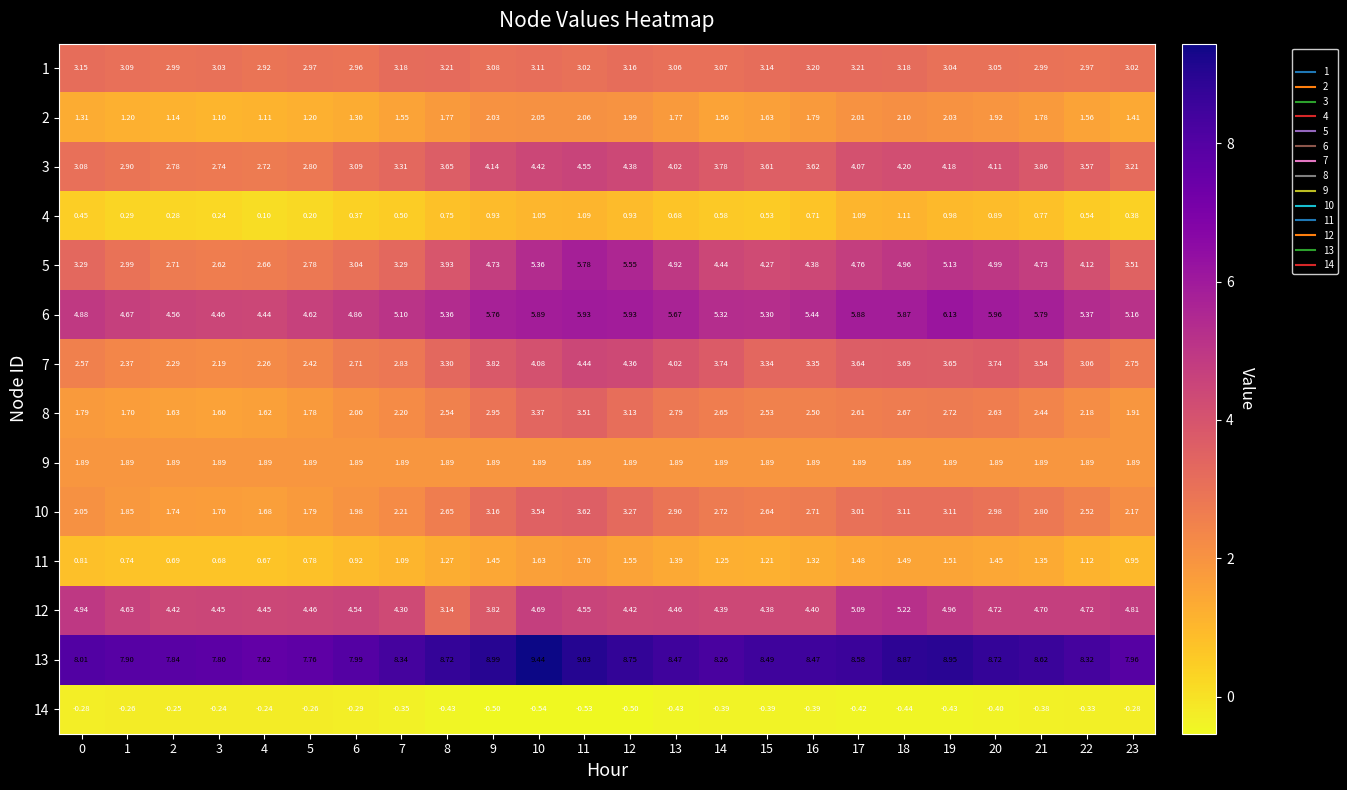

Count the number of data series in this chart.

14